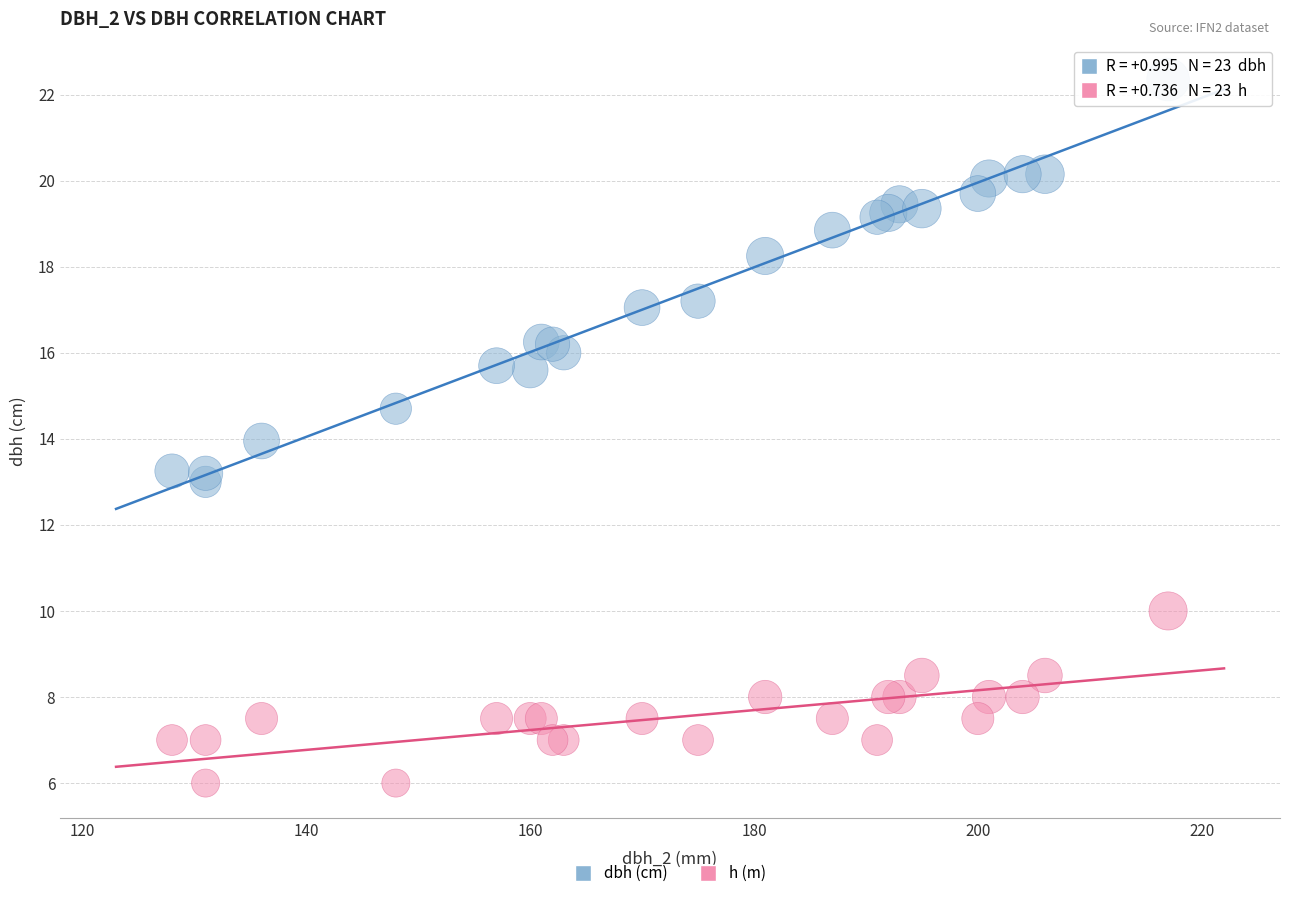

Which series reaches the maximum Y coordinate?

dbh (cm)